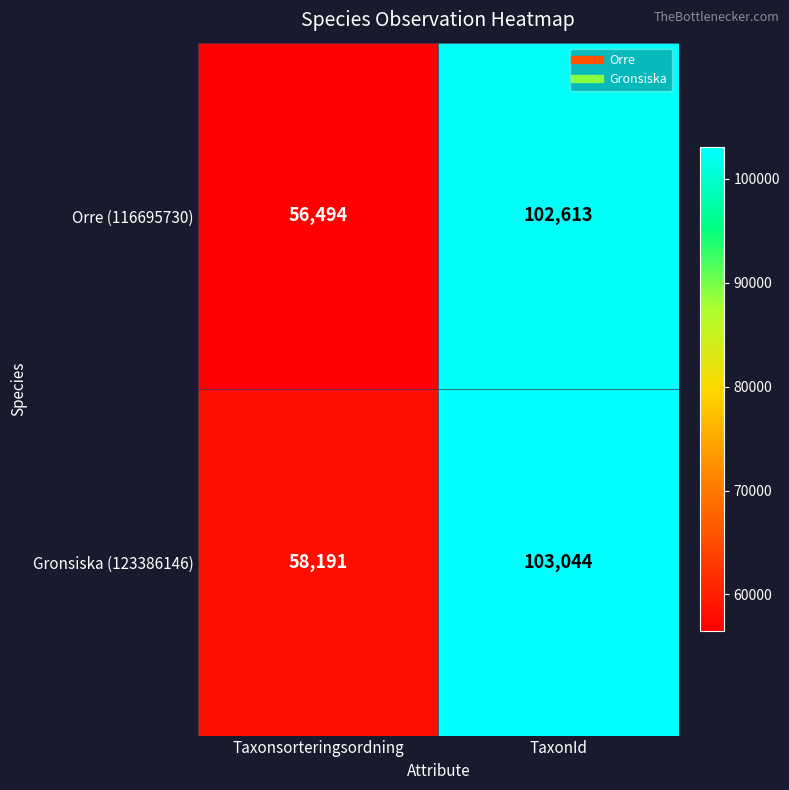

How many series are shown in this chart?

2